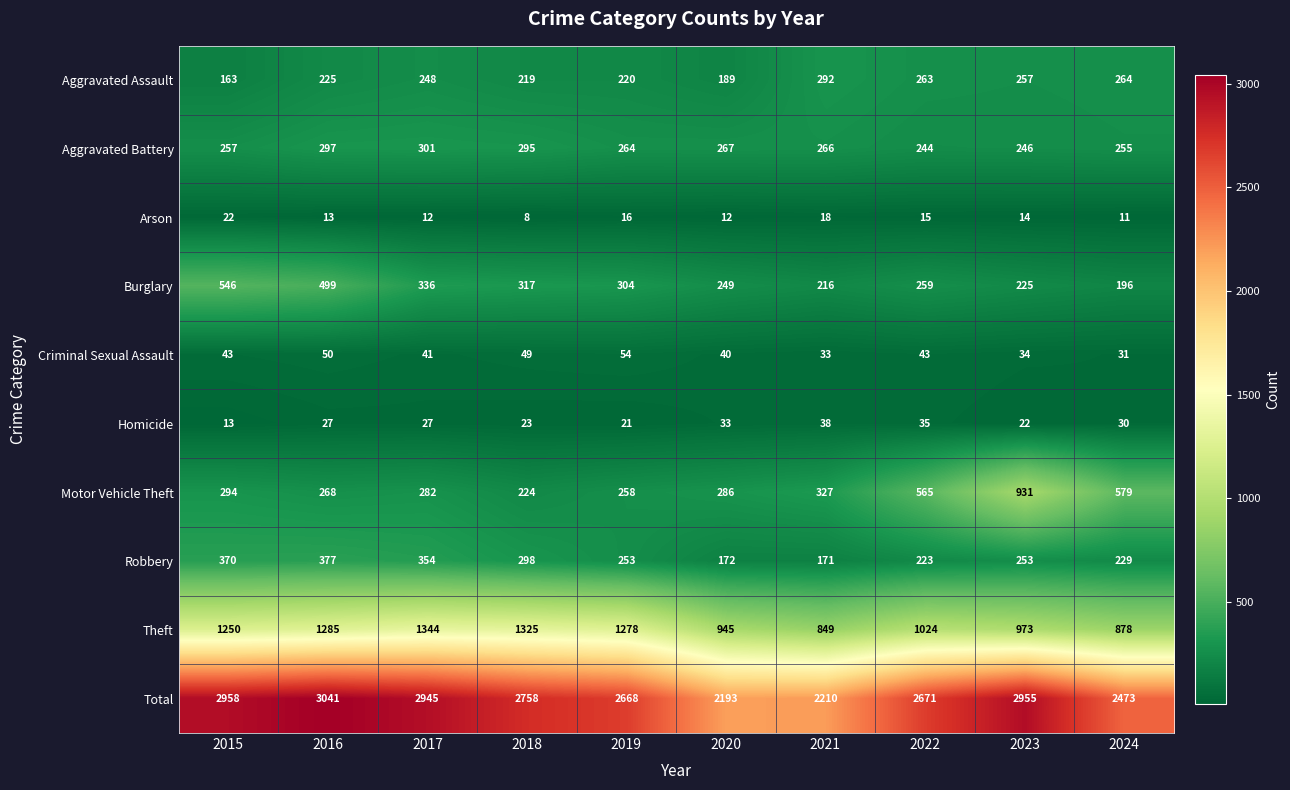

What is the difference between the Total values at 2021 and 2023?

745